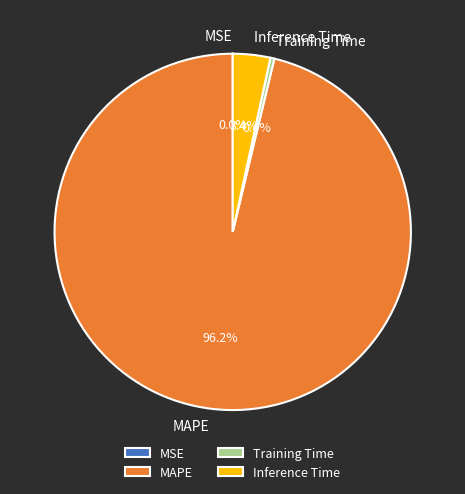

Do Training Time and MAPE together represent more than half of the pie?

Yes